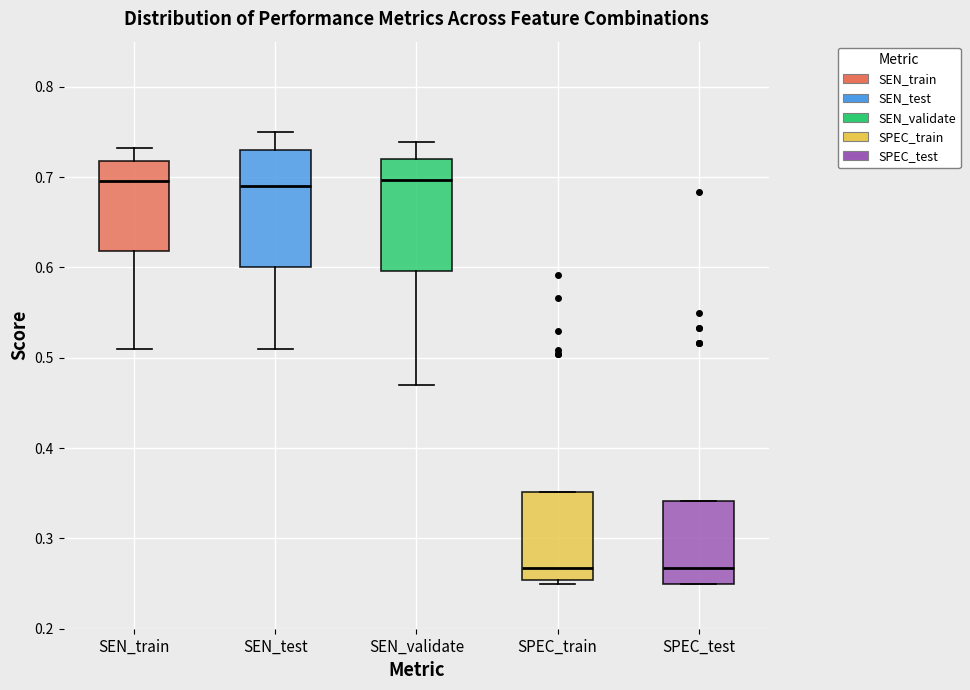

Reading left to right, read every box against the y-axis: the position of its median line, the range the box covers, and the ends of its whiskers. The values are not printed on the chart, so give them approximately, as read against the axis.

SEN_train: median 0.70, box 0.62 to 0.72, whiskers 0.51 to 0.73
SEN_test: median 0.69, box 0.60 to 0.73, whiskers 0.51 to 0.75
SEN_validate: median 0.70, box 0.60 to 0.72, whiskers 0.47 to 0.74
SPEC_train: median 0.27, box 0.25 to 0.35, whiskers 0.25 (just below the box's lower edge) to 0.35
SPEC_test: median 0.27, box 0.25 to 0.34, whiskers 0.25 to 0.34